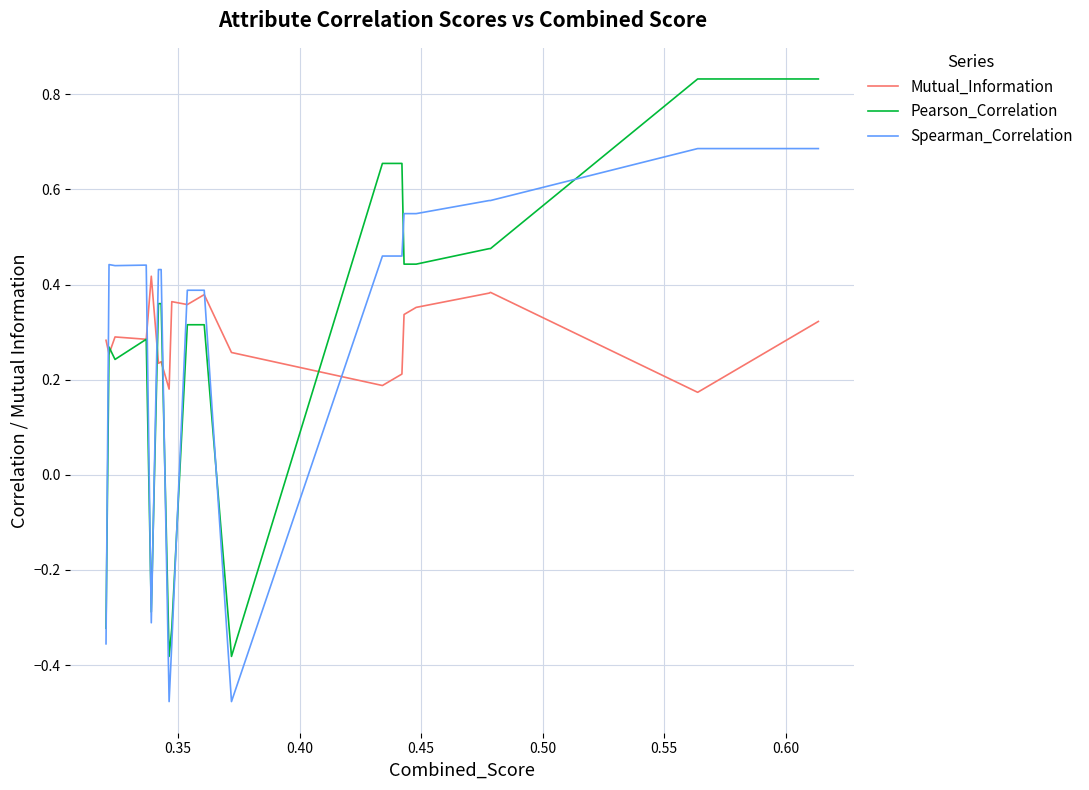

Which series has the largest range (max minus min)?

Pearson_Correlation